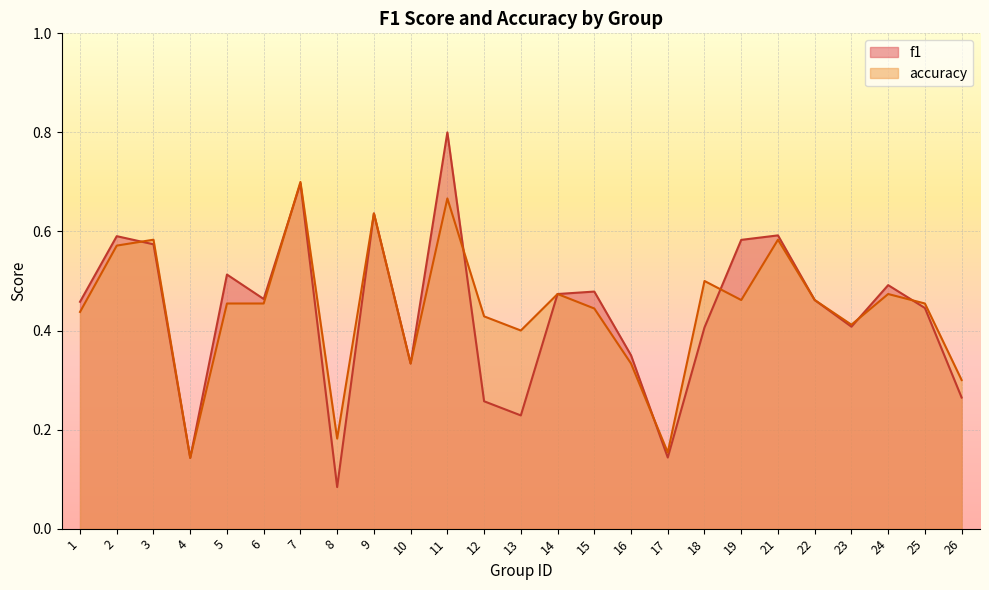

What is the lowest value of the f1 series?

0.1